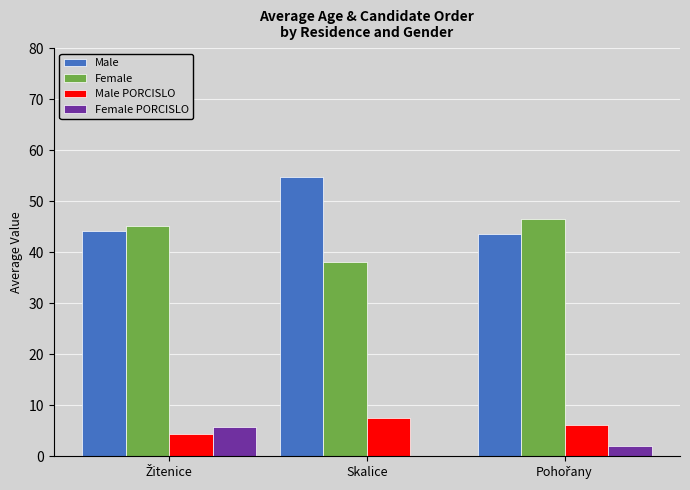

True or false: Male PORCISLO has a value of 7.6 at Skalice.

True